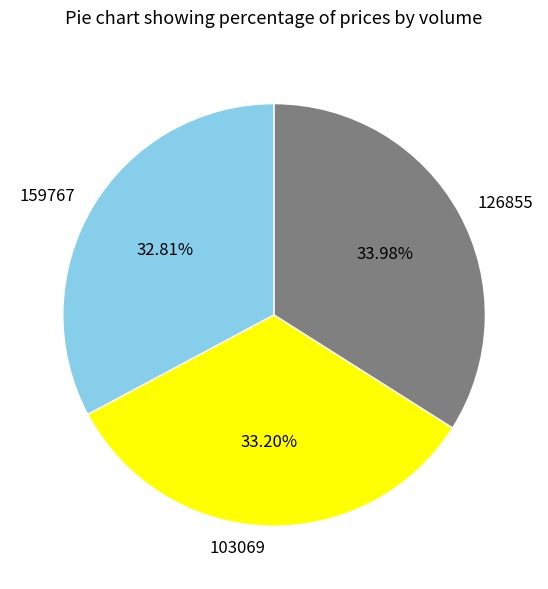

To the nearest percent, what percentage of the pie is 159767?

33%